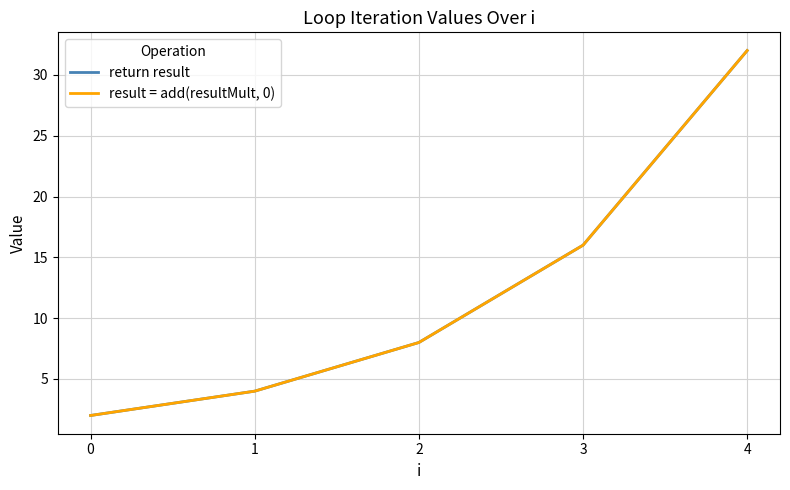

Rank the series by their maximum value, from lowest to highest.

return result, result = add(resultMult, 0)